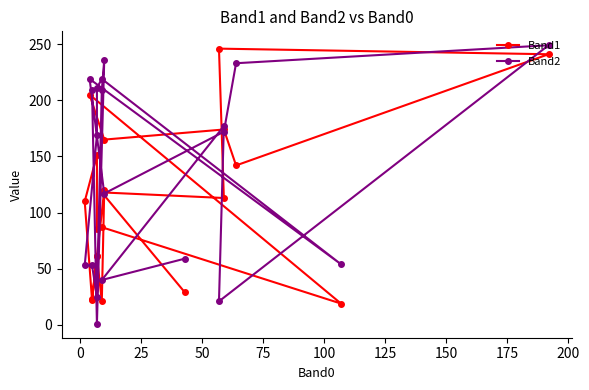

The value of Band2 at 50 is 29. True or false?

False